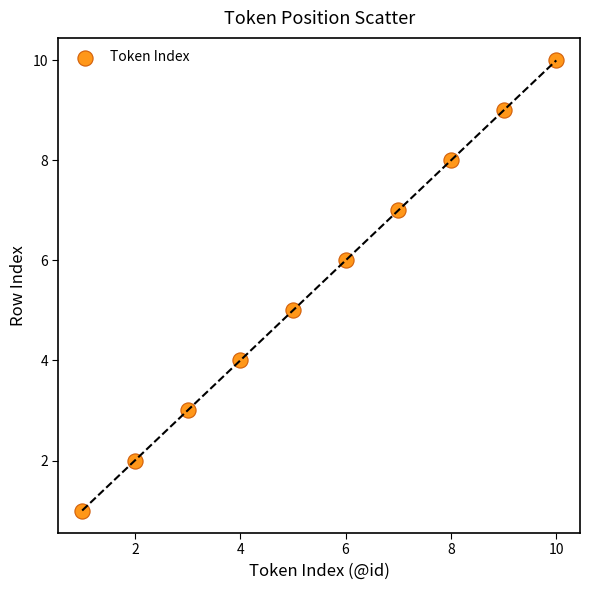

What is the range of X values (max minus min)?

9